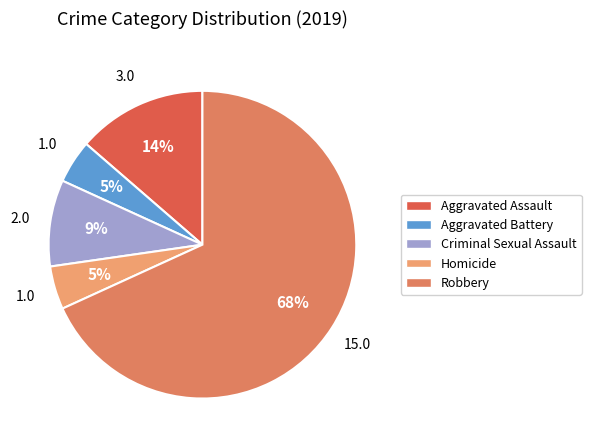

To the nearest percent, what is the difference between the Criminal Sexual Assault and Aggravated Assault slice percentages?

5%